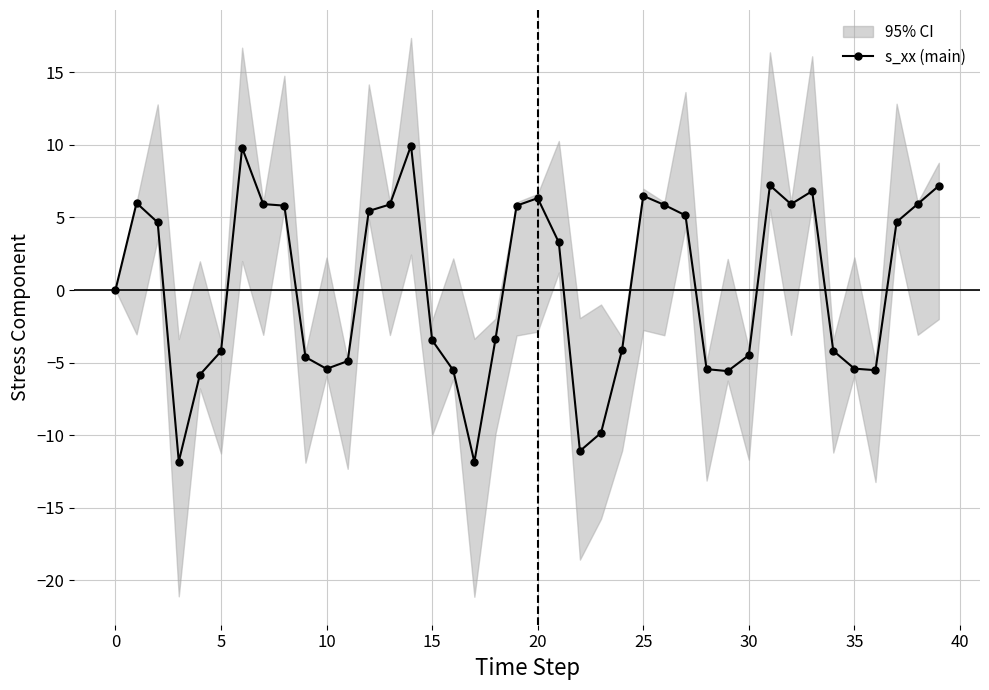

True or false: the data shows -8.0 at 16.

False